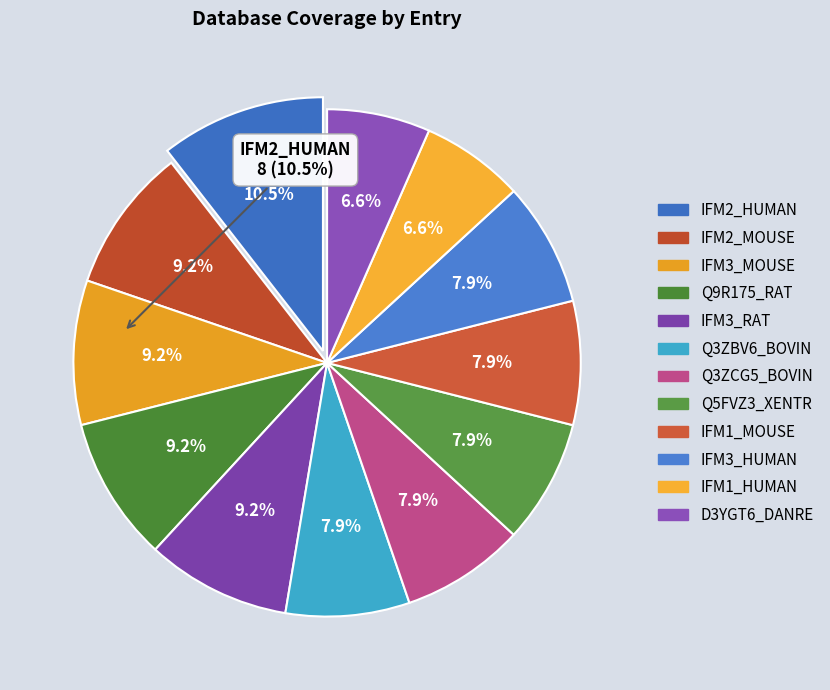

Is the sum of Q5FVZ3_XENTR and IFM2_MOUSE greater than half?

No